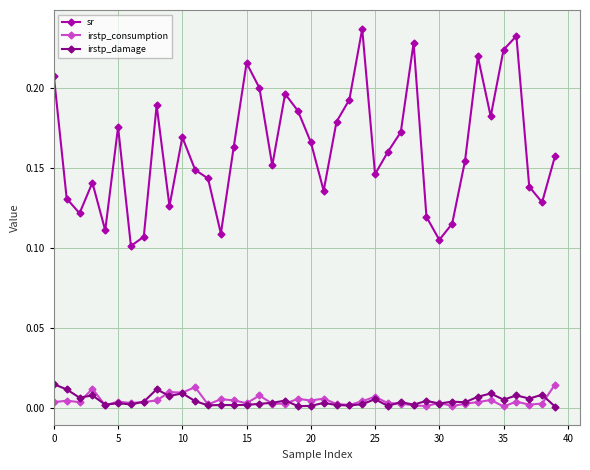

How many series are shown in this chart?

3